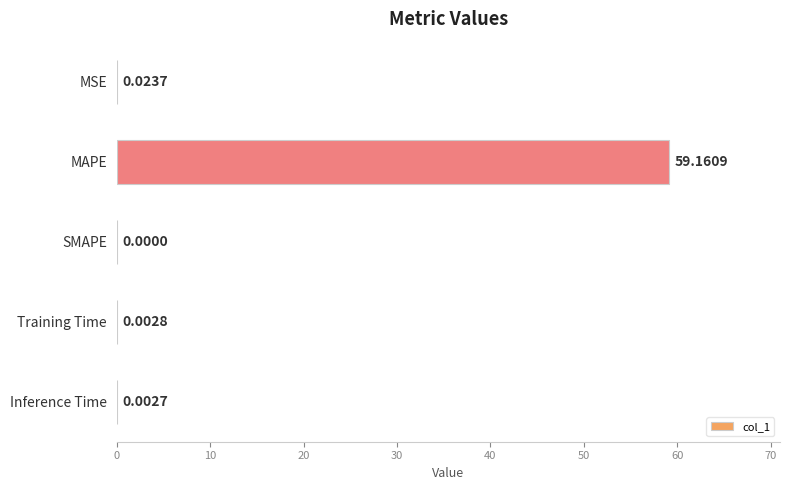

What is the sum of all values?

59.2